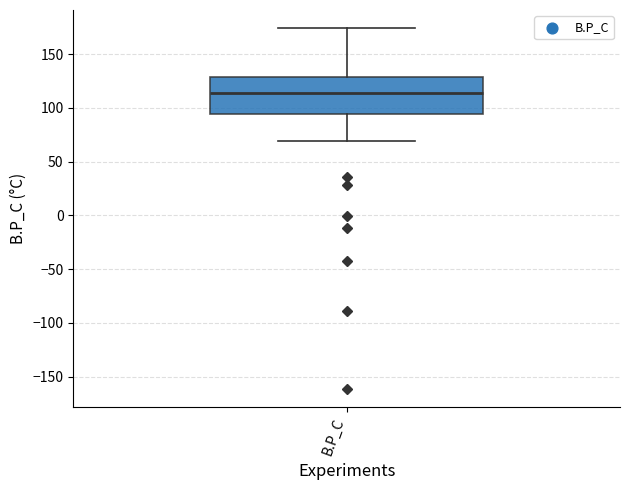

Read this box plot against the y-axis: the position of the median line, the range covered by the box, and the ends of both whiskers. The values are not printed on the chart, so give them approximately, as read against the axis.

median 115, box 95 to 130, whiskers 70 to 175